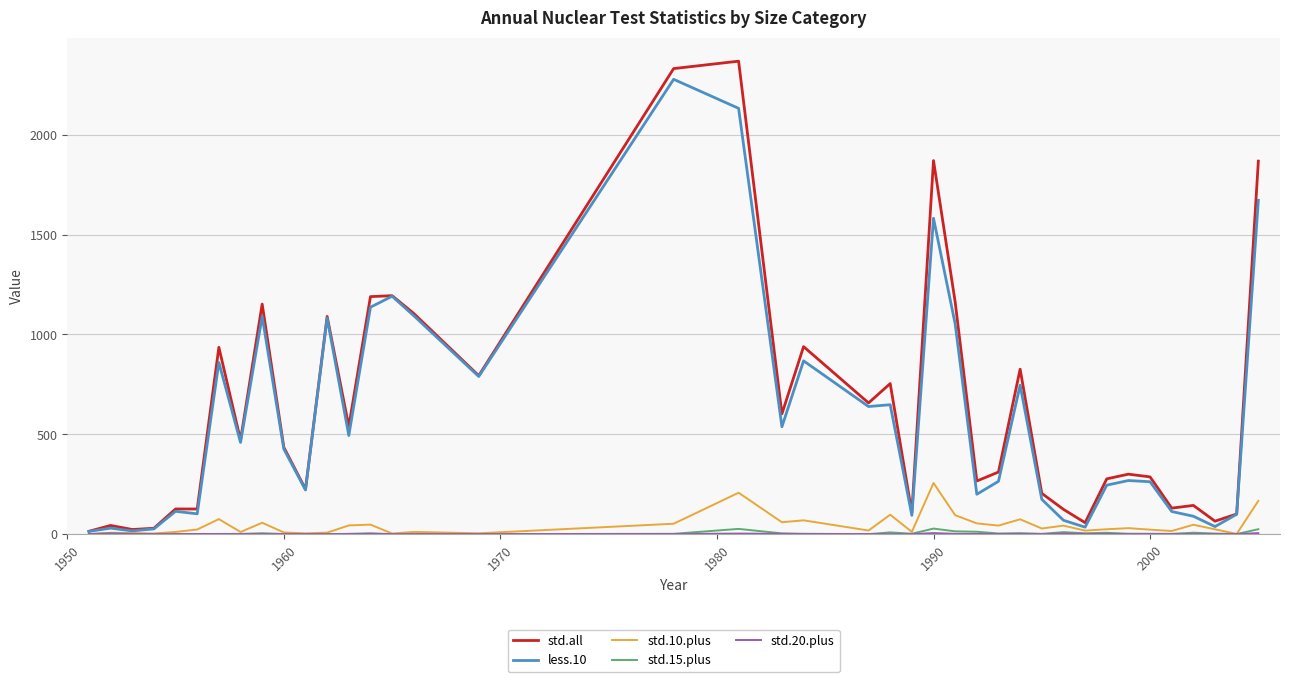

What is the greatest value displayed?

2368.7